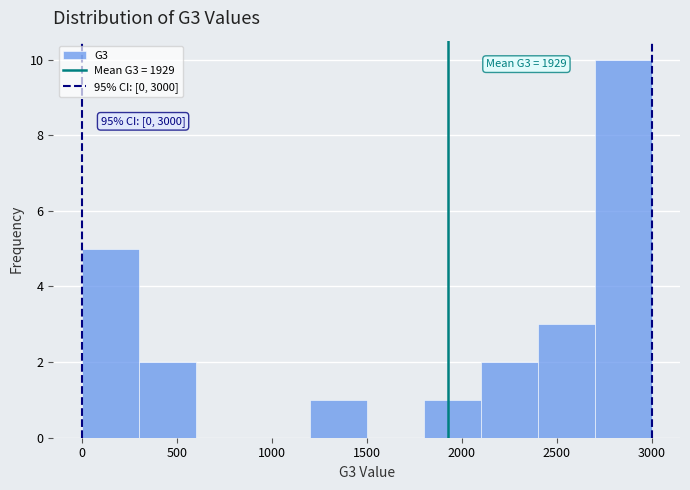

Over which range of the x-axis is the bar tallest?

2700 to 3000